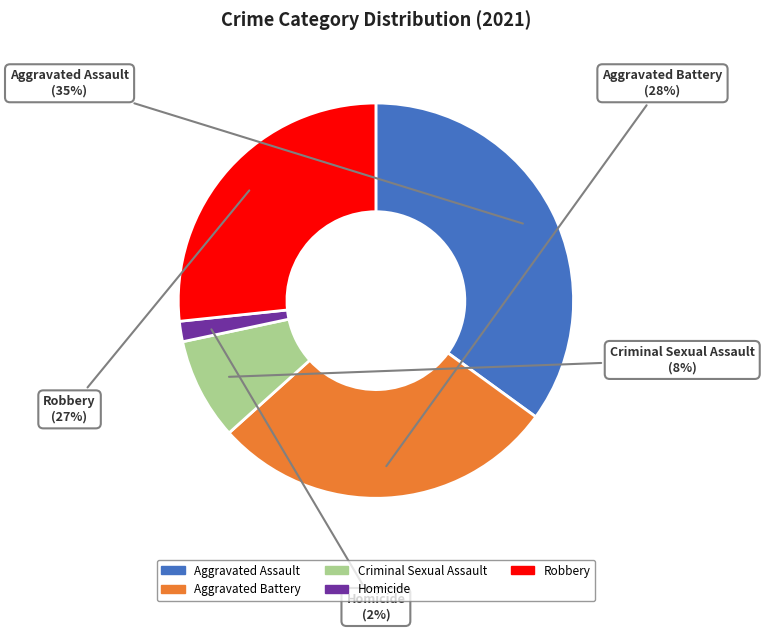

How many segments does this pie chart have?

5